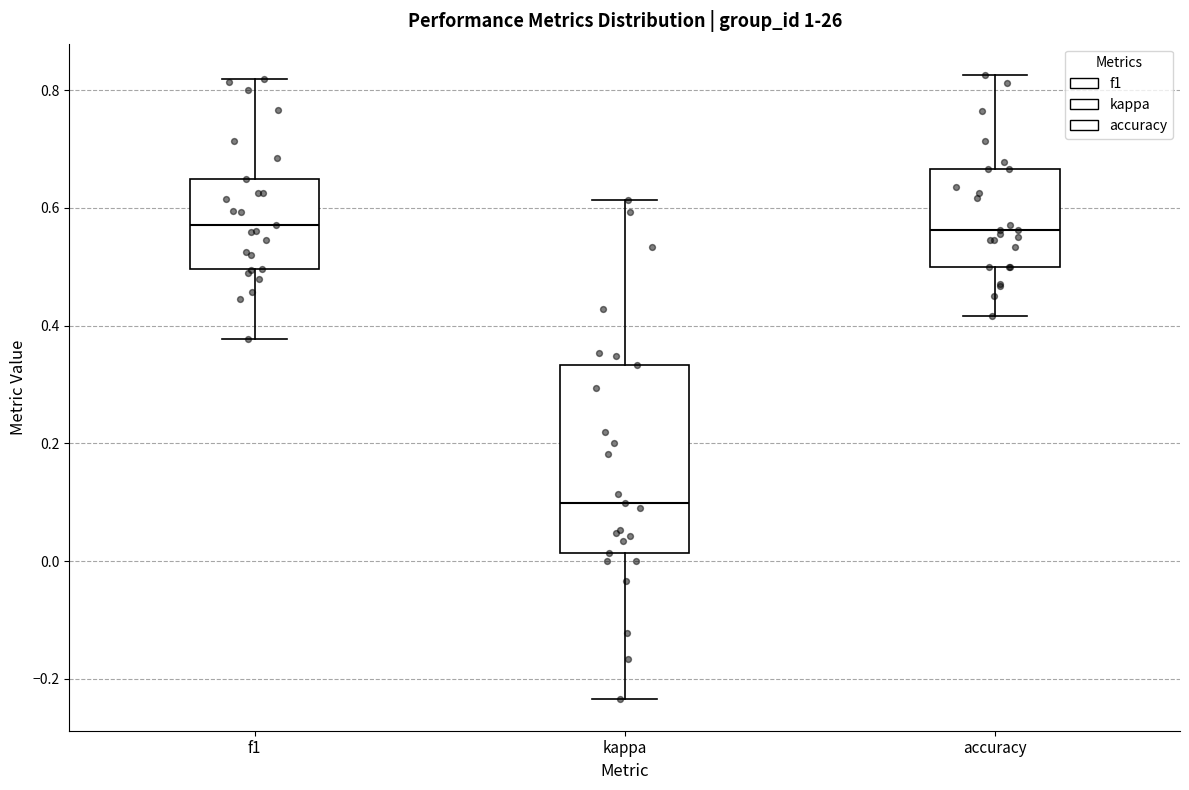

Reading left to right, transcribe this box plot: for each box, give where its median line is, the range the box spans, and where its two whiskers end, as read against the y-axis. The values are not printed on the chart, so give them approximately, as read against the axis.

f1: median 0.58, box 0.50 to 0.64, whiskers 0.38 to 0.82
kappa: median 0.10, box 0.02 to 0.34, whiskers -0.24 to 0.62
accuracy: median 0.56, box 0.50 to 0.66, whiskers 0.42 to 0.82